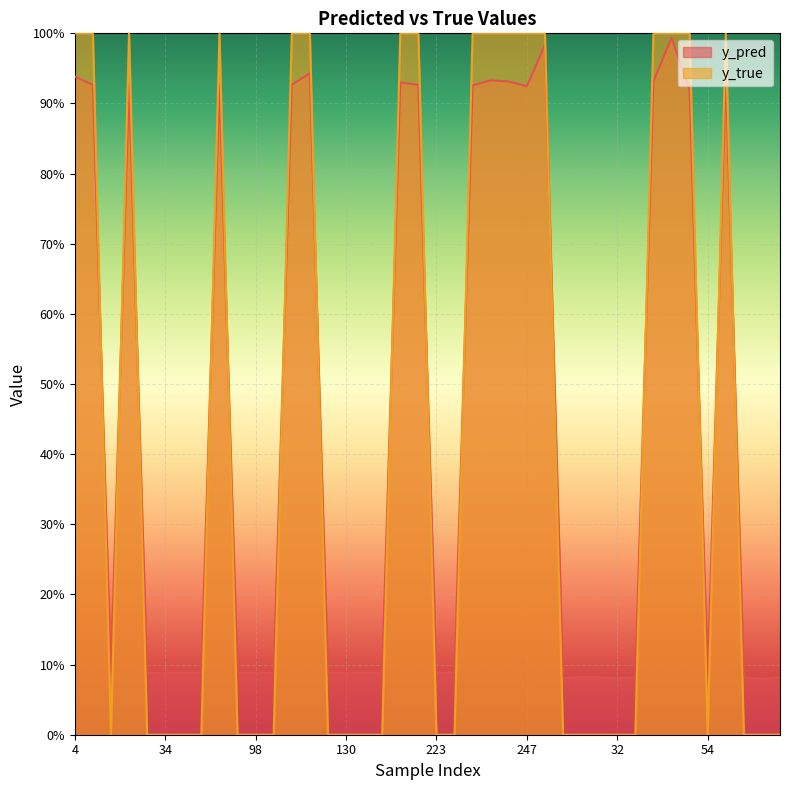

Reading left to right, list all the values displayed in this chart.

y_pred: 4=0.9	14=0.9	15=0.1	22=0.9	27=0.1	34=0.1	40=0.1	51=0.1	73=0.9	82=0.1	98=0.1	113=0.1	120=0.9	122=0.9	129=0.1	130=0.1	133=0.1	147=0.1	186=0.9	204=0.9	223=0.1	227=0.1	231=0.9	242=0.9	245=0.9	247=0.9	17=1.0	18=0.1	28=0.1	29=0.1	32=0.1	33=0.1	36=0.9	46=1.0	48=0.9	54=0.1	59=0.9	62=0.1	65=0.1	86=0.1
y_true: 4=1.0	14=1.0	15=0.0	22=1.0	27=0.0	34=0.0	40=0.0	51=0.0	73=1.0	82=0.0	98=0.0	113=0.0	120=1.0	122=1.0	129=0.0	130=0.0	133=0.0	147=0.0	186=1.0	204=1.0	223=0.0	227=0.0	231=1.0	242=1.0	245=1.0	247=1.0	17=1.0	18=0.0	28=0.0	29=0.0	32=0.0	33=0.0	36=1.0	46=1.0	48=1.0	54=0.0	59=1.0	62=0.0	65=0.0	86=0.0